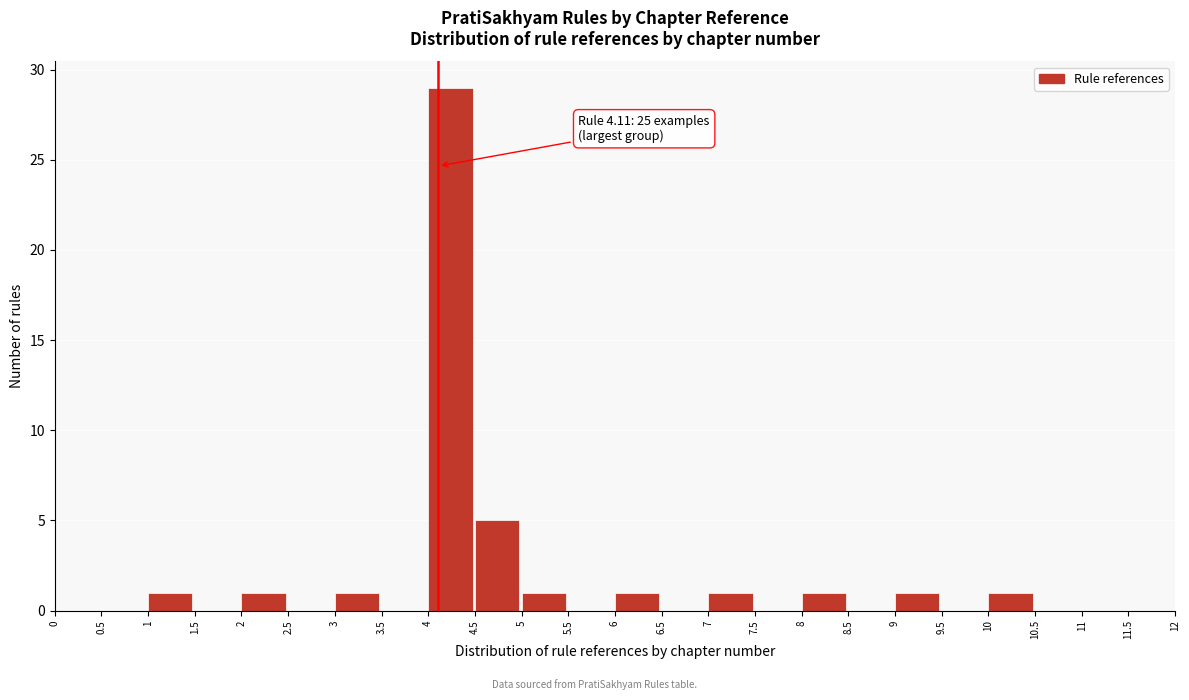

Over which range of the x-axis is the bar tallest?

4 to 4.5